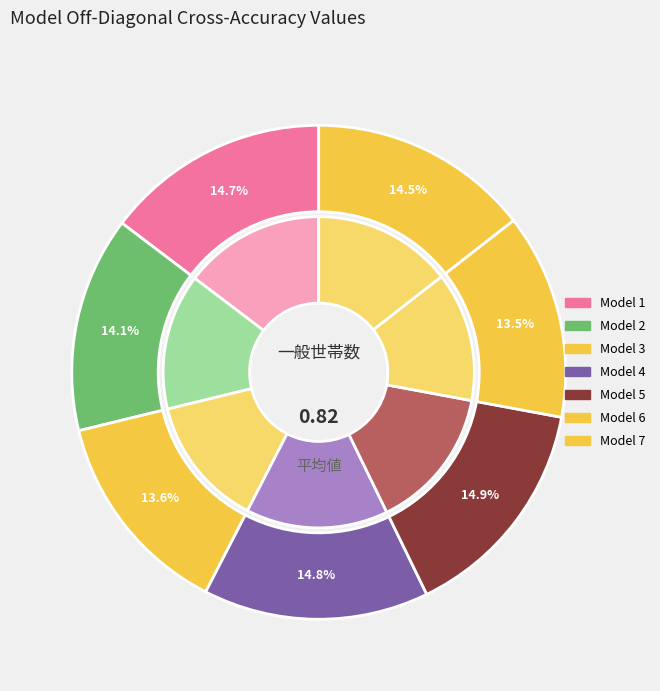

Between 4 and 2, which is larger?

4